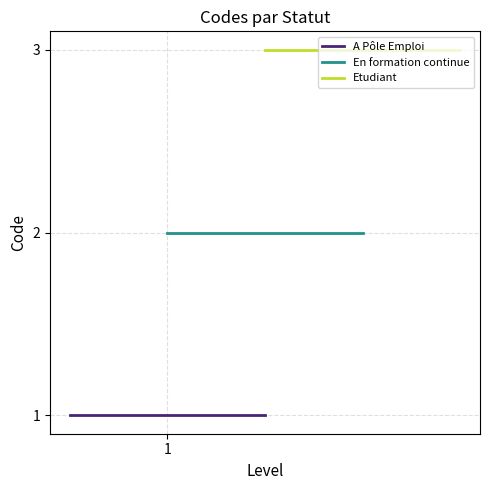

Is this an area chart (filled region under the line)?

No